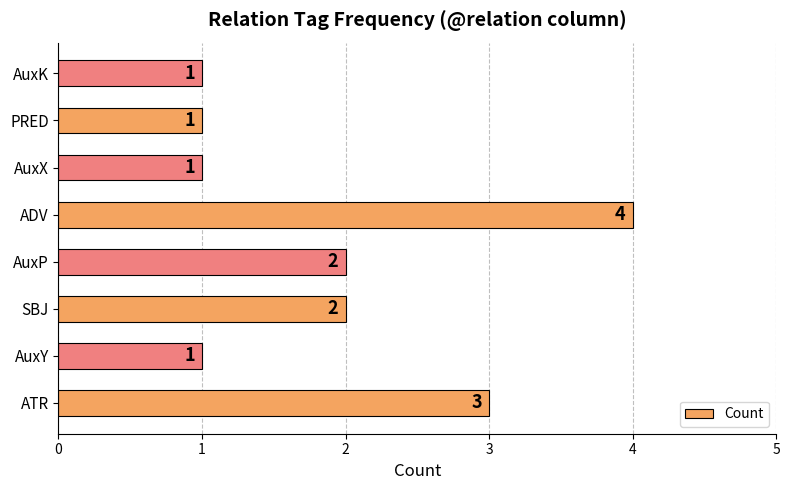

What is the difference between the second highest and minimum values?

2